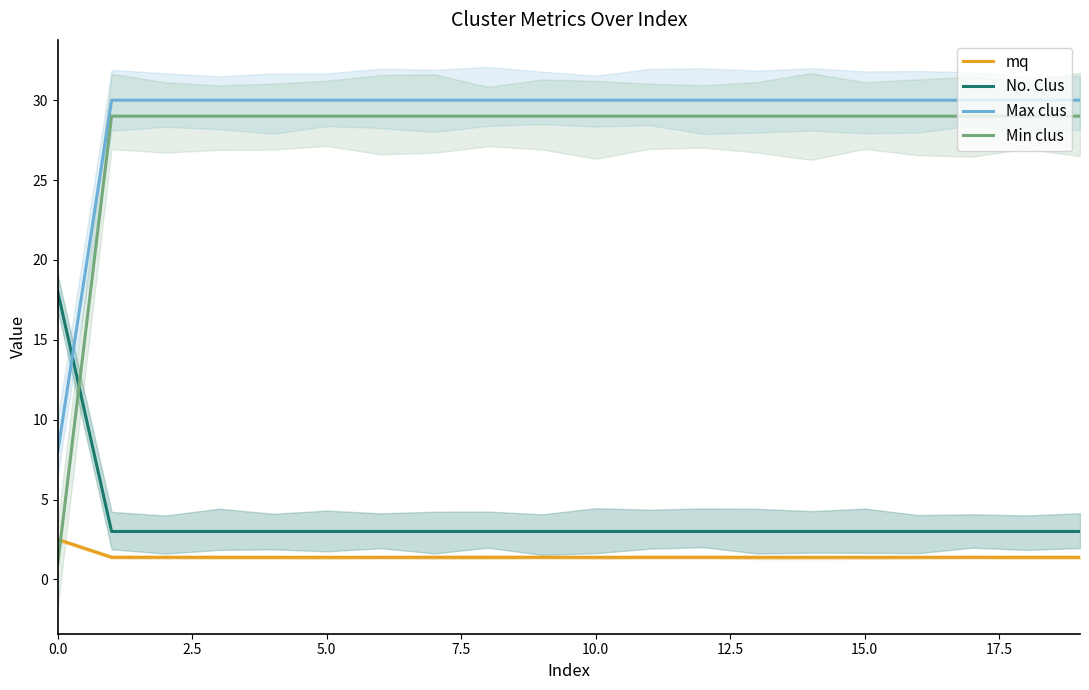

Reading left to right, extract all data points from this chart.

mq: 2.5	1.4	1.4	1.4	1.4	1.4	1.4	1.4	1.4	1.4	1.4	1.4	1.4	1.4	1.4	1.4	1.4	1.4	1.4	1.4
No. Clus: 18.0	3.0	3.0	3.0	3.0	3.0	3.0	3.0	3.0	3.0	3.0	3.0	3.0	3.0	3.0	3.0	3.0	3.0	3.0	3.0
Max clus: 8.0	30.0	30.0	30.0	30.0	30.0	30.0	30.0	30.0	30.0	30.0	30.0	30.0	30.0	30.0	30.0	30.0	30.0	30.0	30.0
Min clus: 1.0	29.0	29.0	29.0	29.0	29.0	29.0	29.0	29.0	29.0	29.0	29.0	29.0	29.0	29.0	29.0	29.0	29.0	29.0	29.0